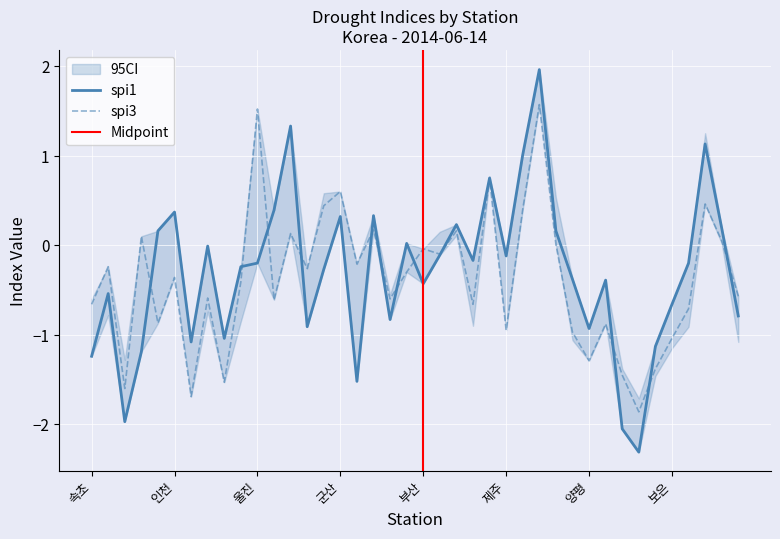

Between 대전 and 강릉, which is larger?

대전